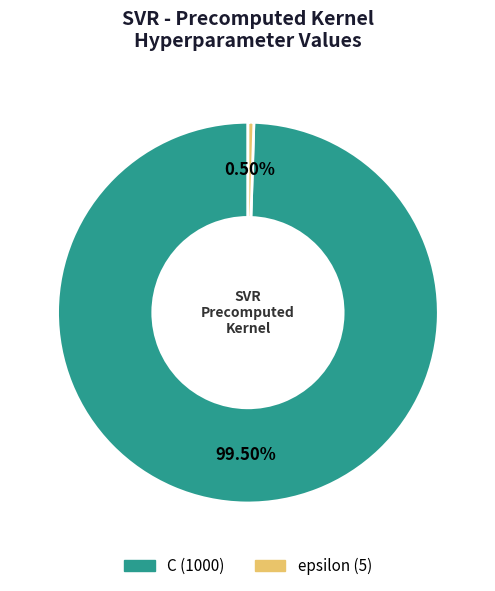

What is the majority slice?

C